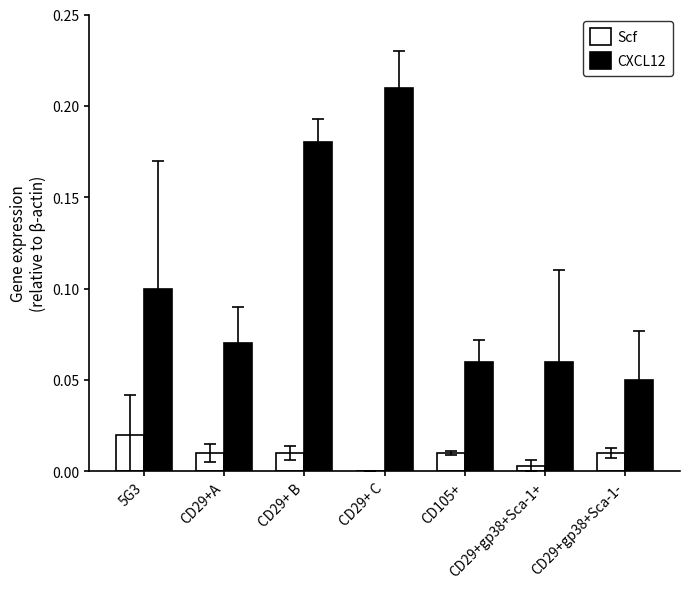

At which category does the chart reach its peak across all series?

CD29+ C